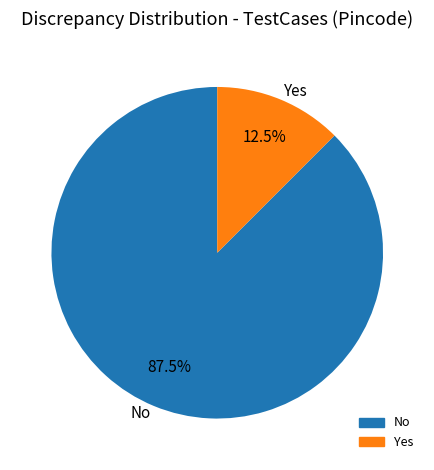

Does Yes account for over 50% of the chart?

No